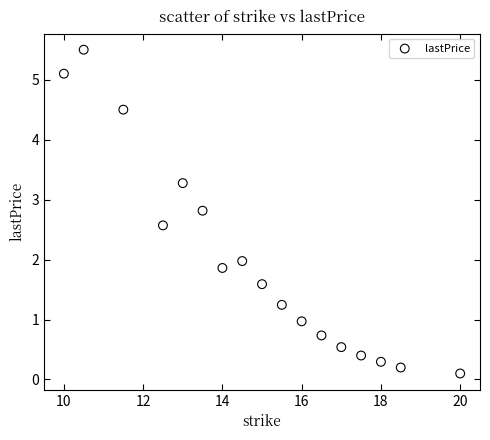

What is the range of Y values (max minus min)?

5.4